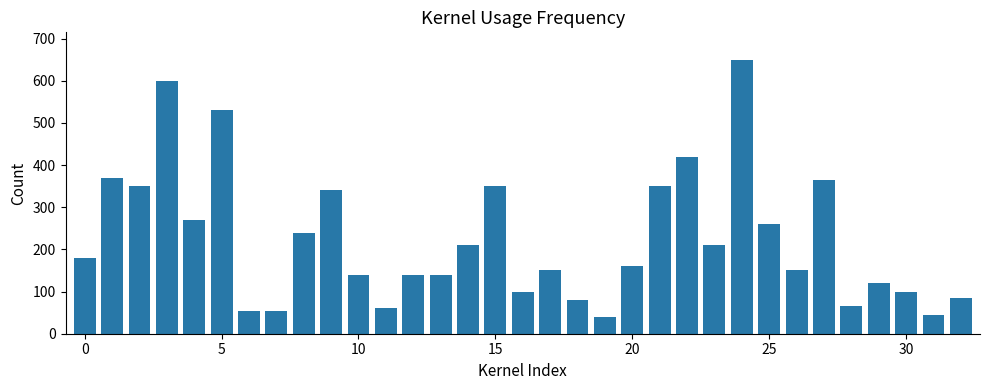

What is the value of the 33rd bar from the left?

85